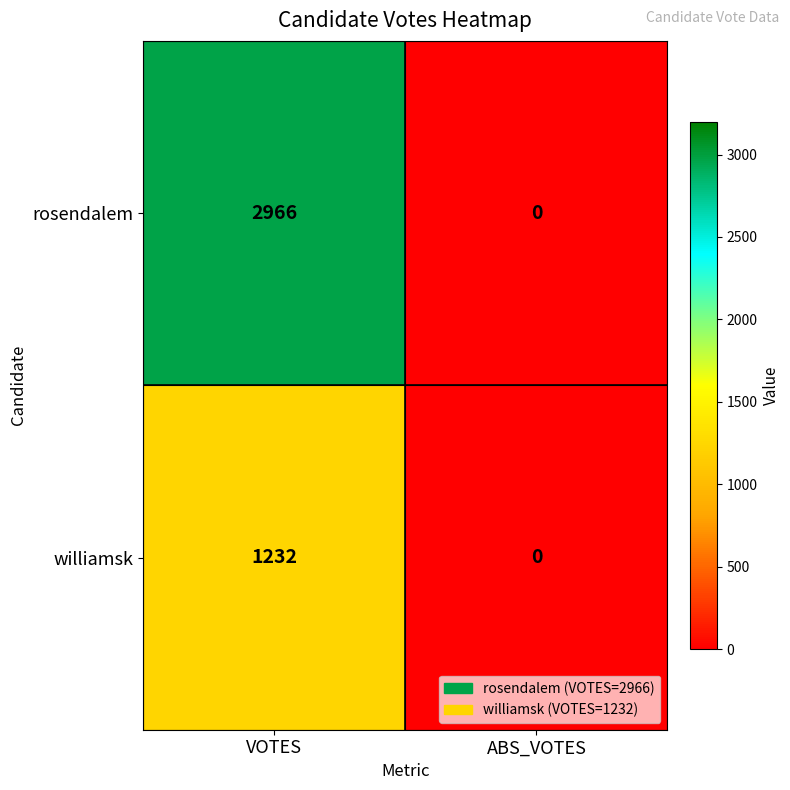

Reading right to left, what are all the values shown in this chart?

rosendalem: ABS_VOTES=0	VOTES=2966
williamsk: ABS_VOTES=0	VOTES=1232